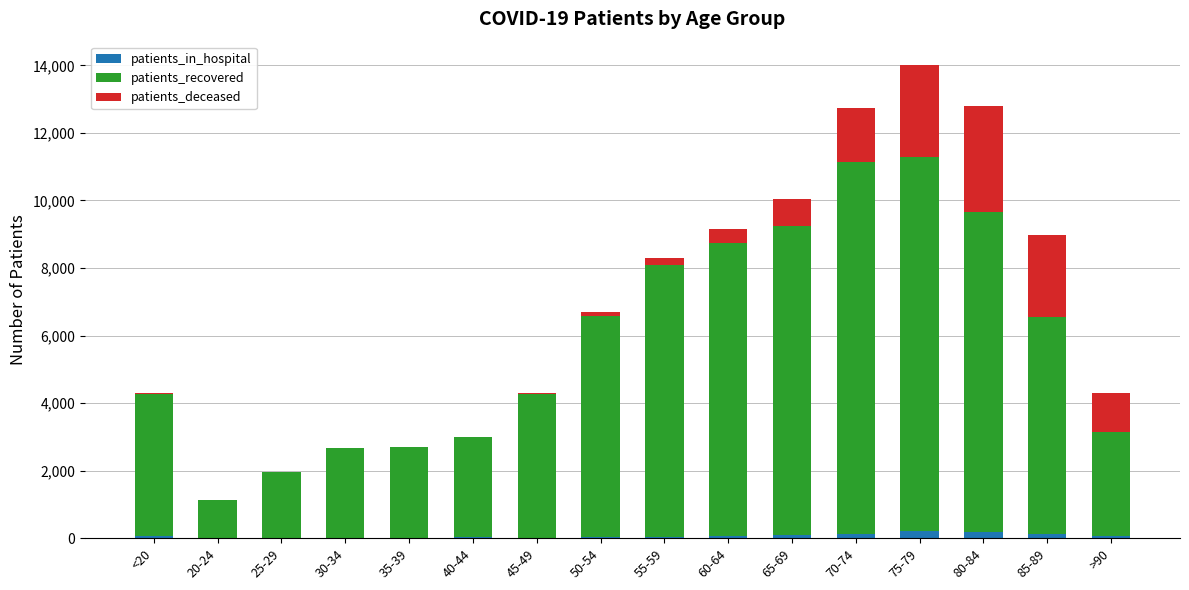

At which category is the sum across all series the highest?

75-79